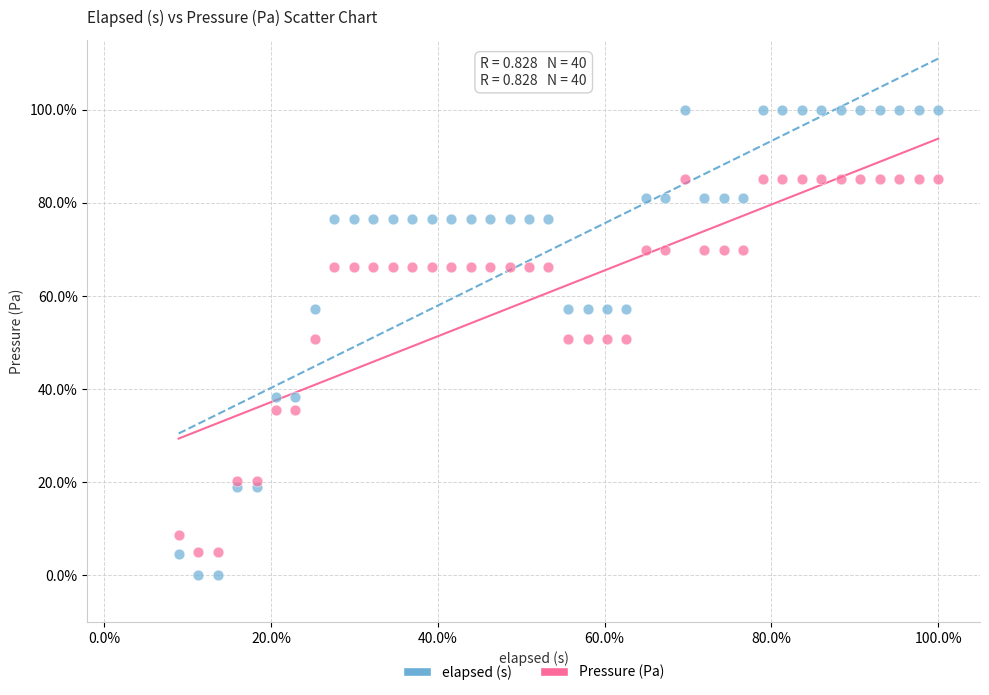

What are all the series names shown in the legend?

elapsed (s), Pressure (Pa)